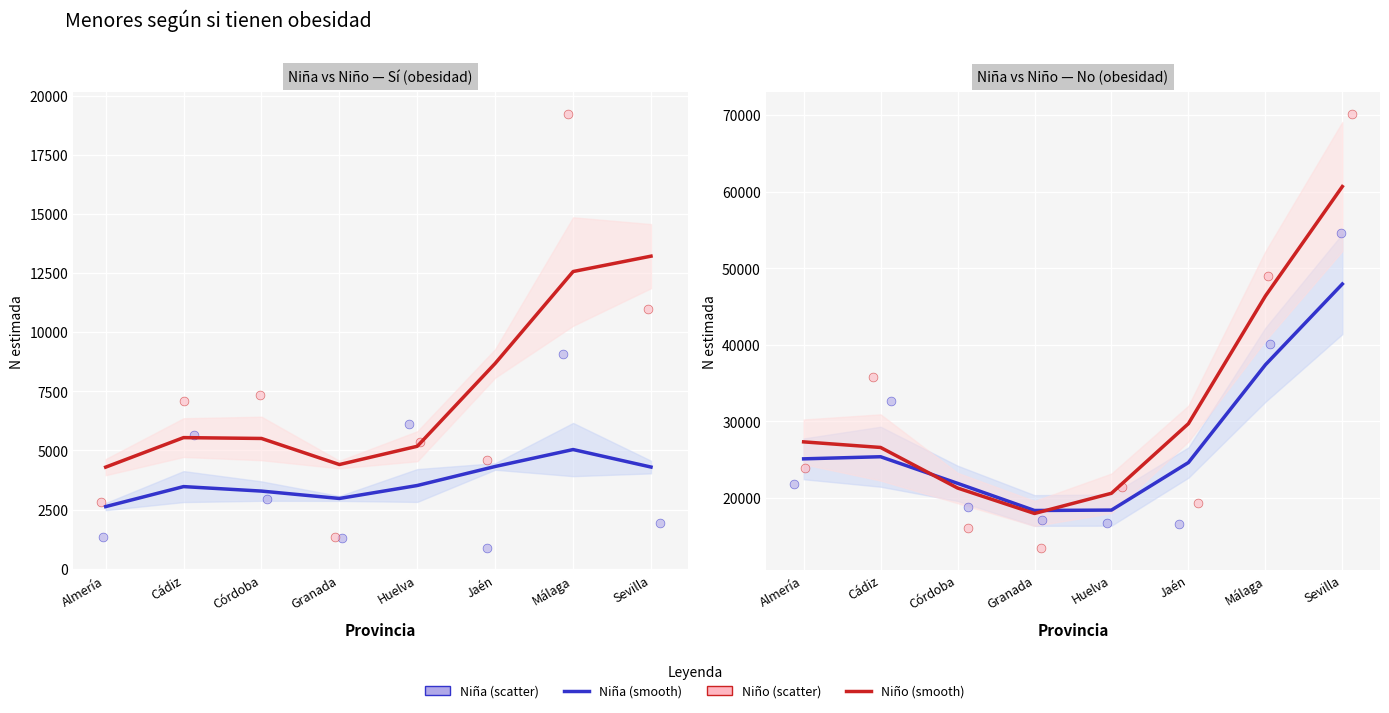

Which series has the largest total across all categories?

Niño - No (N estimada)